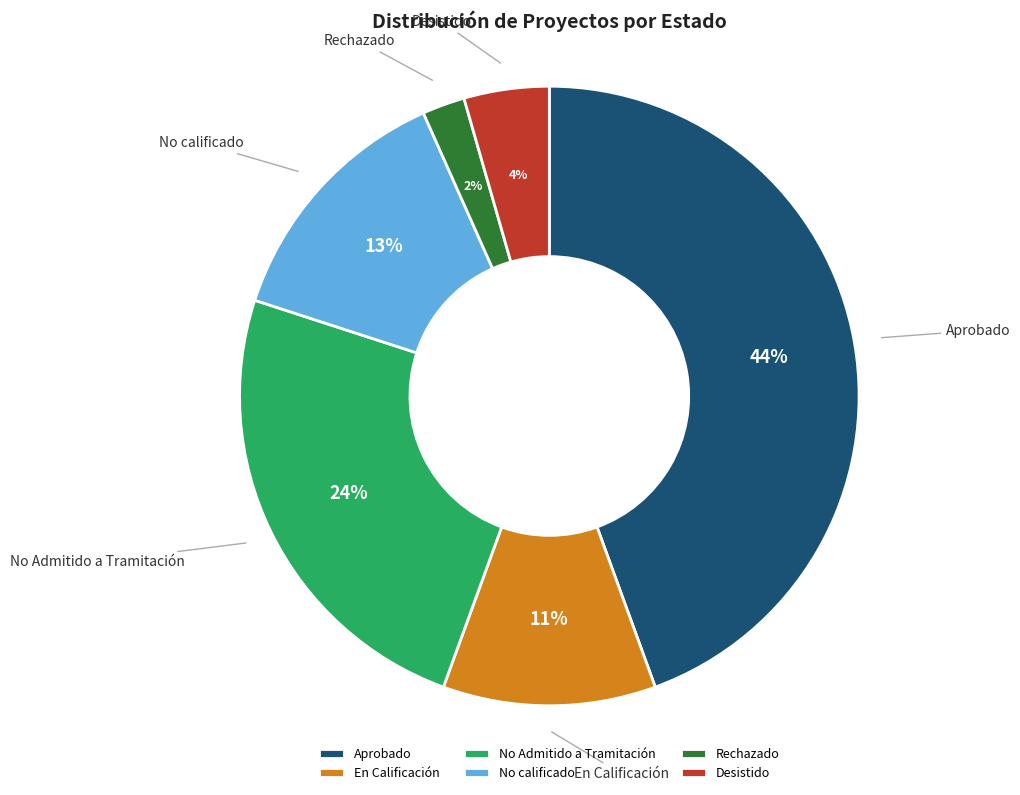

How many segments does this pie chart have?

6